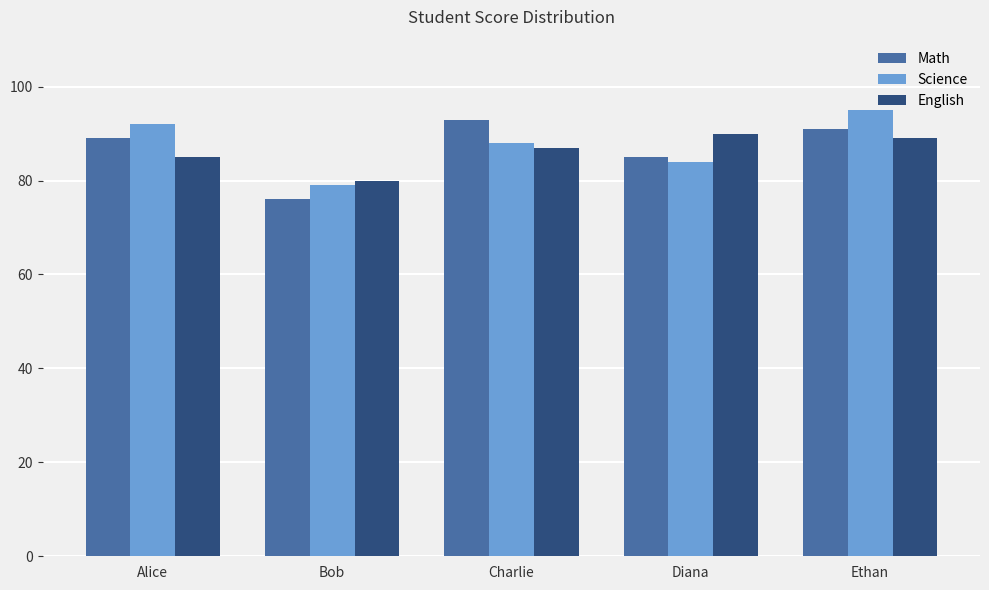

What is the spread (max minus min) of values at Diana?

6